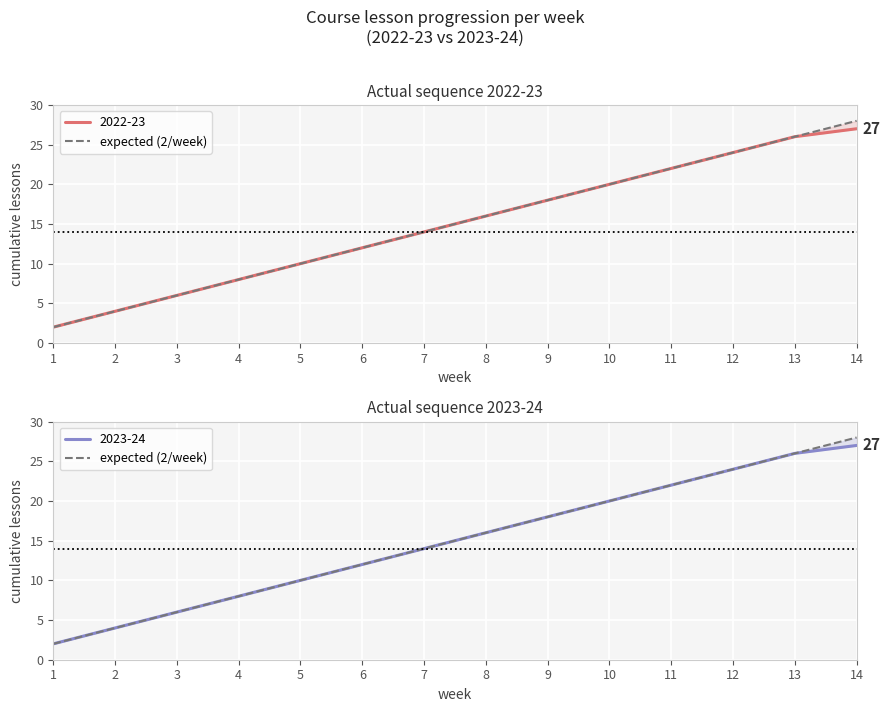

List the labels in order of value, largest first.

14, 13, 12, 11, 10, 9, 8, 7, 6, 5, 4, 3, 2, 1